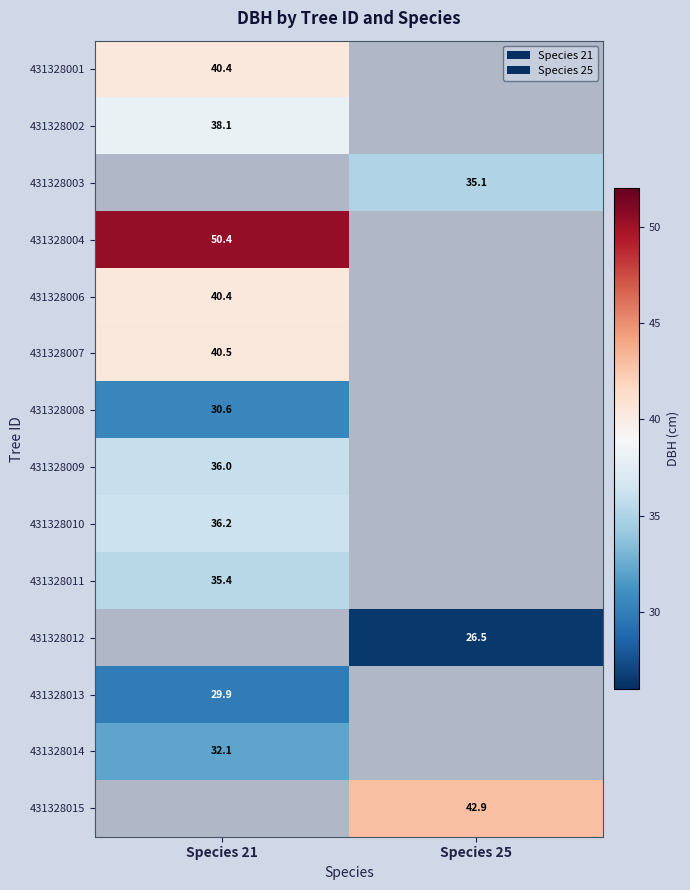

What is the smallest value displayed?

26.5